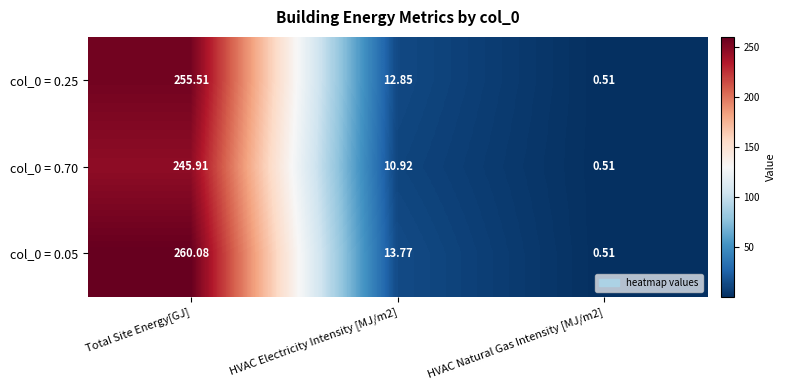

At which category is the sum across all series the highest?

Total Site Energy[GJ]